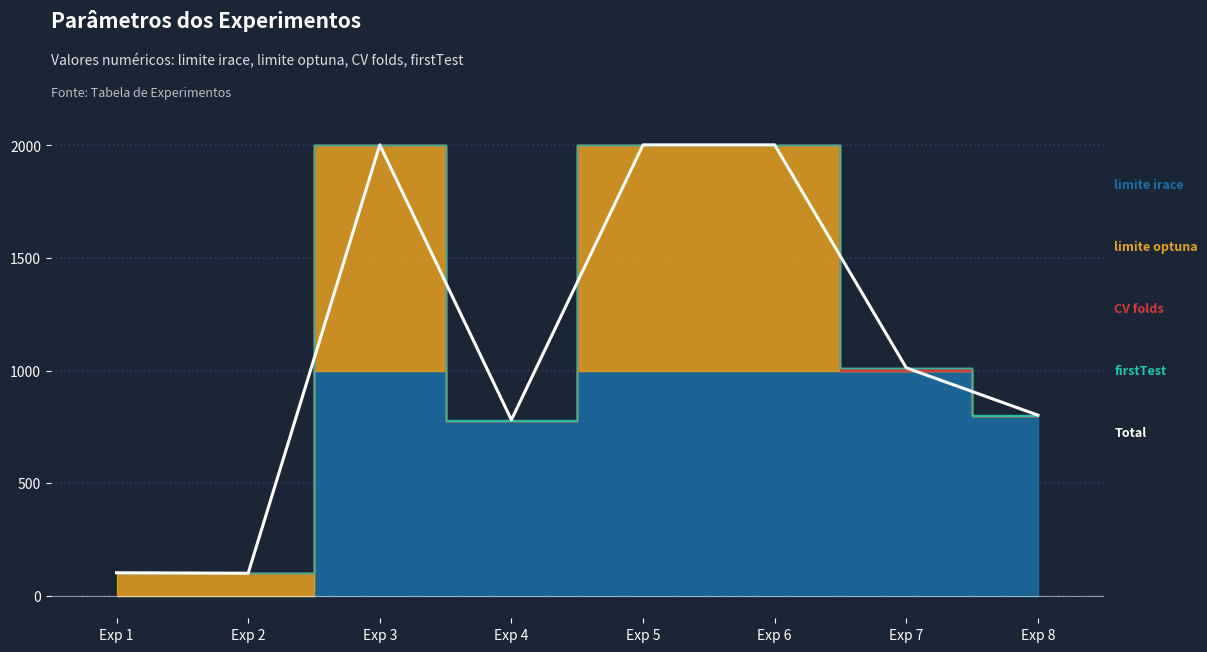

Reading left to right, what are all the values shown in this chart?

102	100	2002	781	2002	2002	1012	802